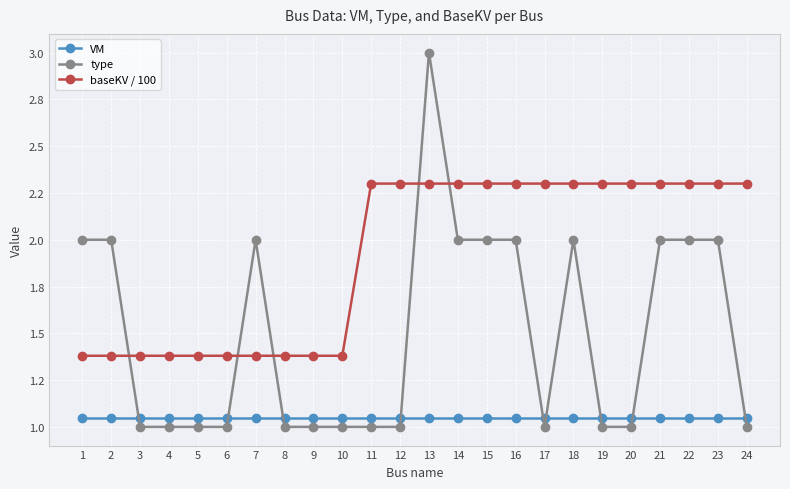

Reading left to right, what are all the values shown in this chart?

VM: 1=1.1	2=1.1	3=1.1	4=1.1	5=1.1	6=1.1	7=1.1	8=1.1	9=1.1	10=1.1	11=1.1	12=1.1	13=1.1	14=1.1	15=1.1	16=1.1	17=1.1	18=1.1	19=1.1	20=1.1	21=1.1	22=1.1	23=1.1	24=1.1
type: 1=2.0	2=2.0	3=1.0	4=1.0	5=1.0	6=1.0	7=2.0	8=1.0	9=1.0	10=1.0	11=1.0	12=1.0	13=3.0	14=2.0	15=2.0	16=2.0	17=1.0	18=2.0	19=1.0	20=1.0	21=2.0	22=2.0	23=2.0	24=1.0
baseKV / 100: 1=1.4	2=1.4	3=1.4	4=1.4	5=1.4	6=1.4	7=1.4	8=1.4	9=1.4	10=1.4	11=2.3	12=2.3	13=2.3	14=2.3	15=2.3	16=2.3	17=2.3	18=2.3	19=2.3	20=2.3	21=2.3	22=2.3	23=2.3	24=2.3